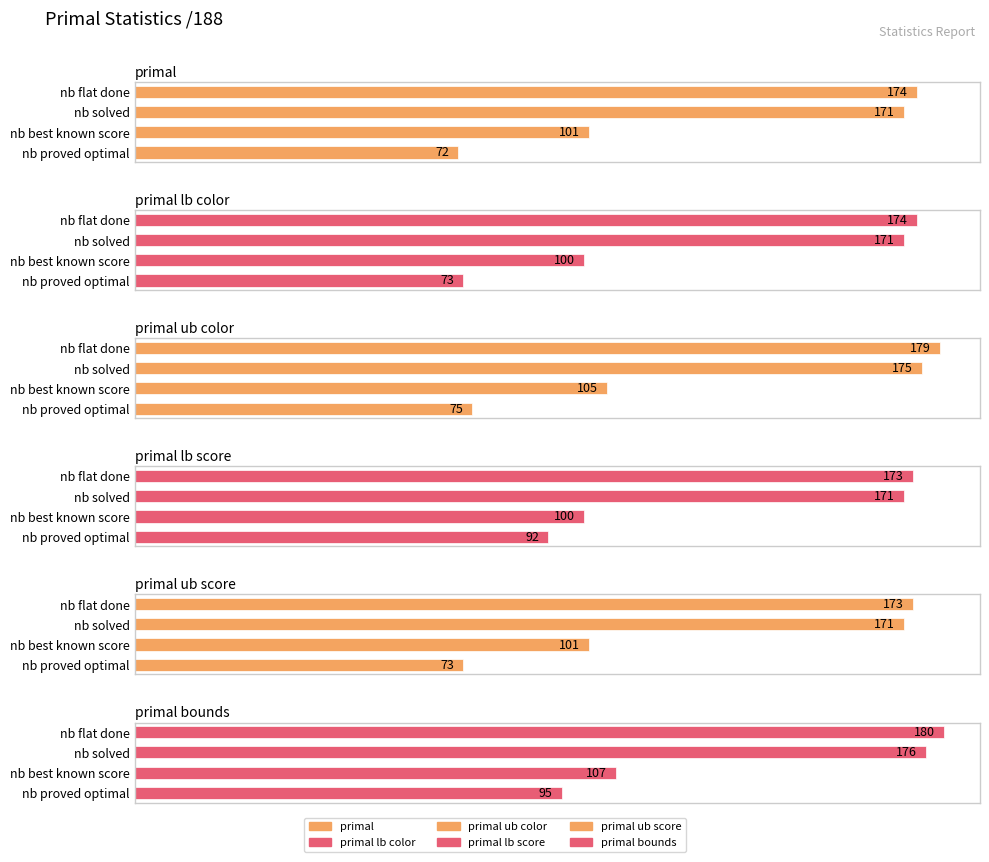

What is the difference between the highest and lowest values at nb solved?

5